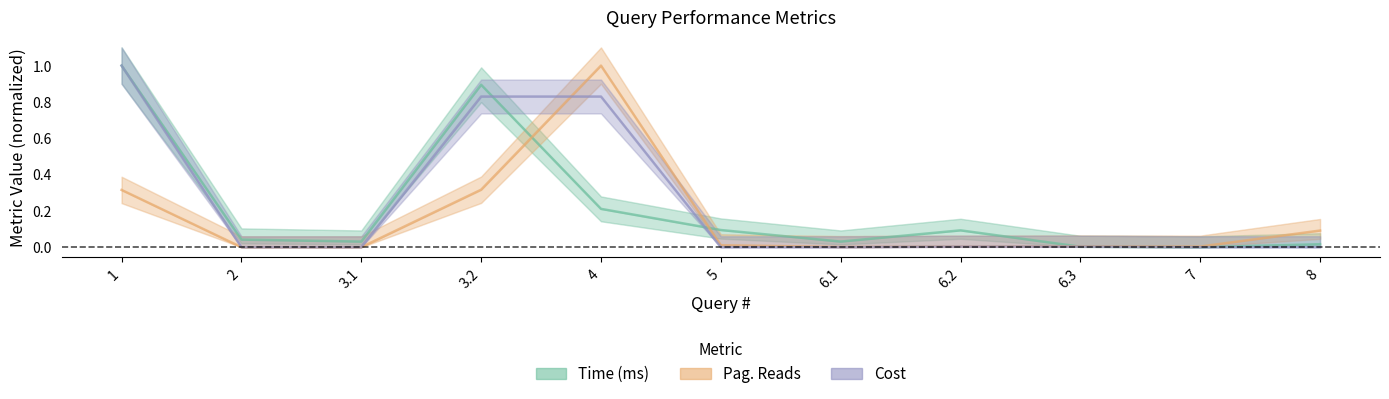

Reading left to right, what are all the values shown in this chart?

Time (ms): 1.0	0.0	0.0	0.9	0.2	0.1	0.0	0.1	0.0	0.0	0.0
Pag. Reads: 0.3	0.0	0.0	0.3	1.0	0.0	0.0	0.0	0.0	0.0	0.1
Cost: 1.0	0.0	0.0	0.8	0.8	0.0	0.0	0.0	0.0	0.0	0.0